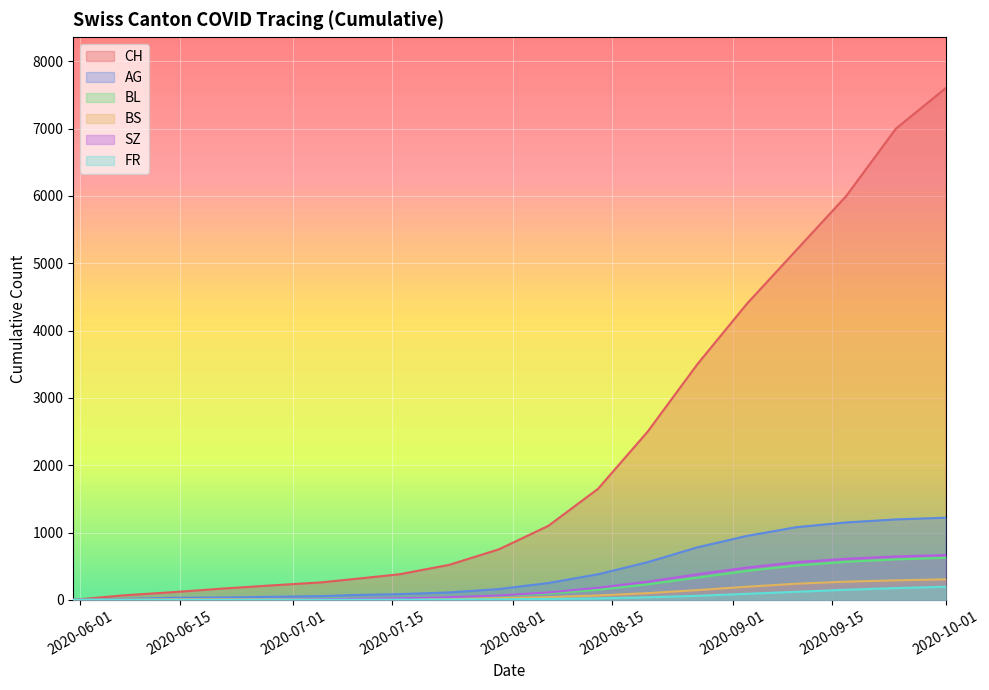

Count the number of categories in the chart.

19